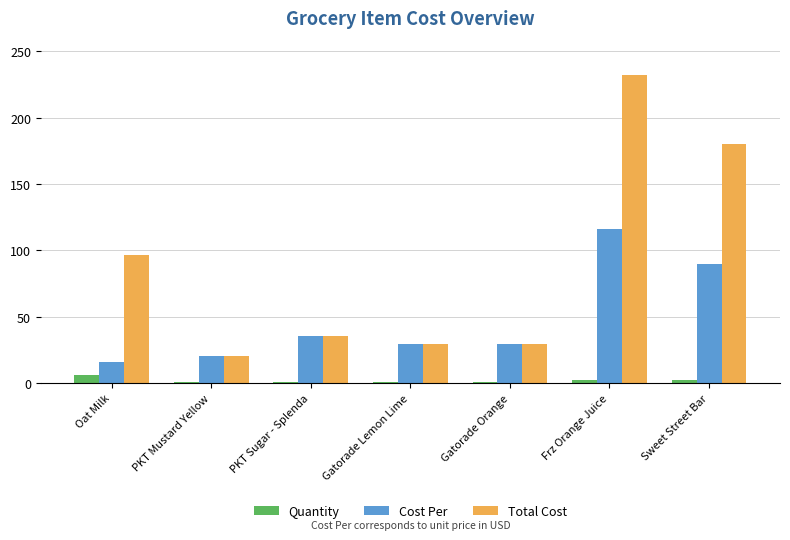

At how many categories does at least one series exceed 64?

3